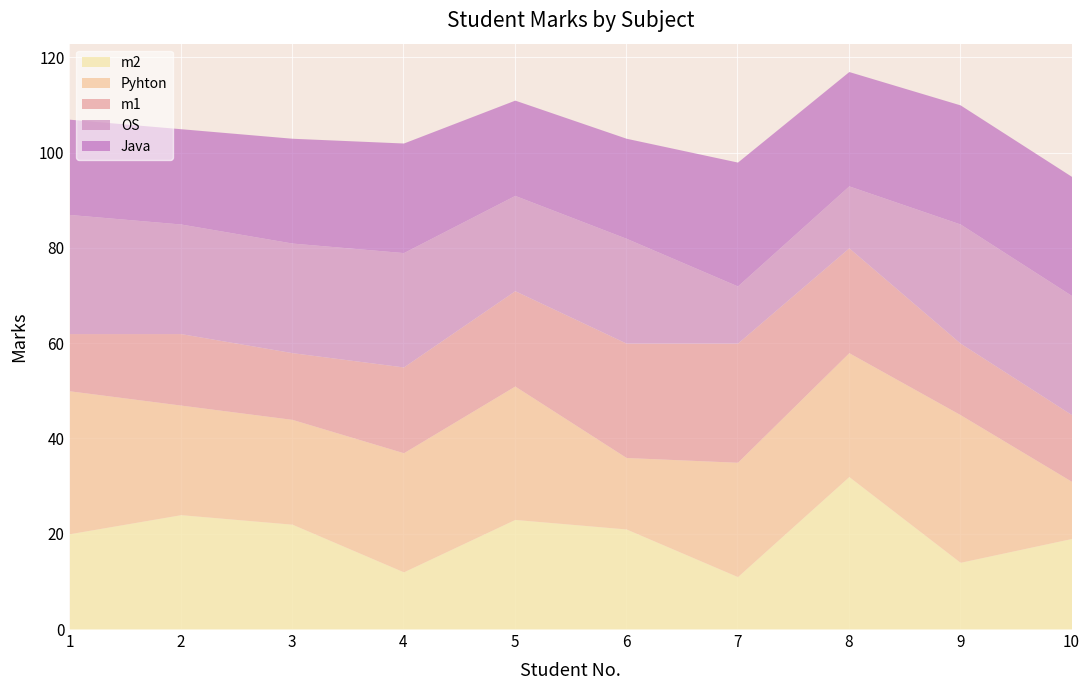

Does the chart display data point markers on the line(s)?

No